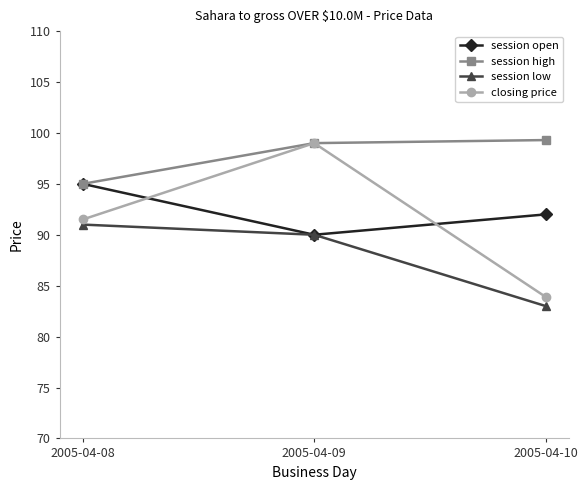

What are all the series names shown in the legend?

session open, session high, session low, closing price